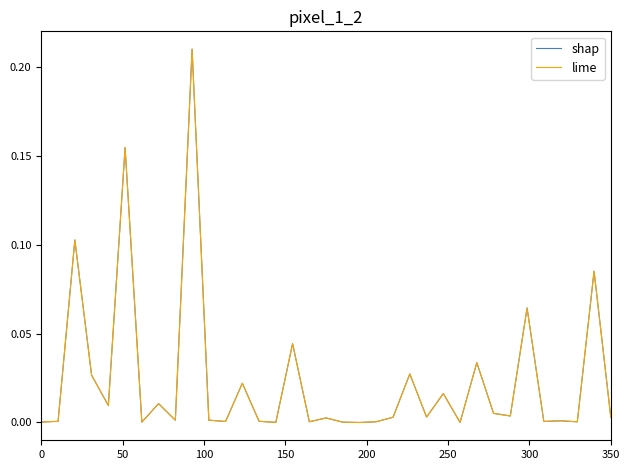

Which series has the widest spread of values?

lime